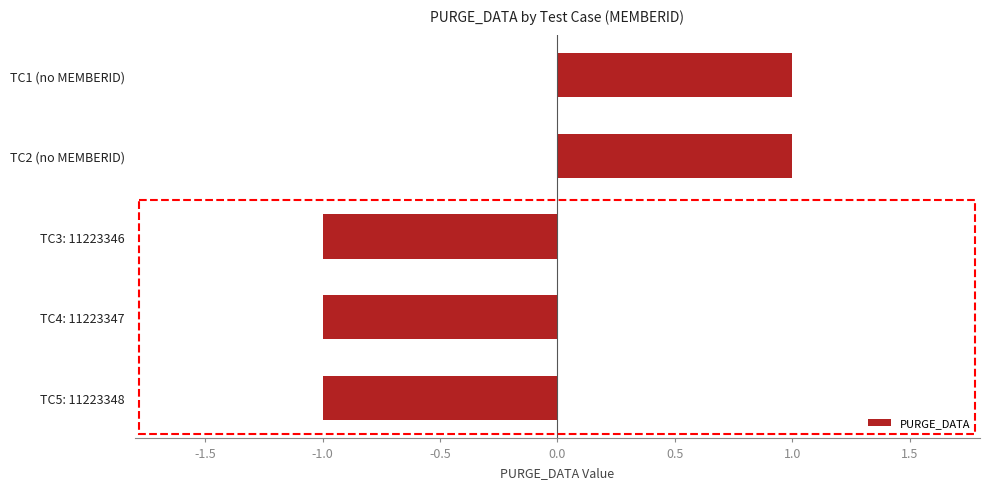

Reading top to bottom, what are all the values shown in this chart?

TC1 (no MEMBERID)=1	TC2 (no MEMBERID)=1	TC3: 11223346=-1	TC4: 11223347=-1	TC5: 11223348=-1